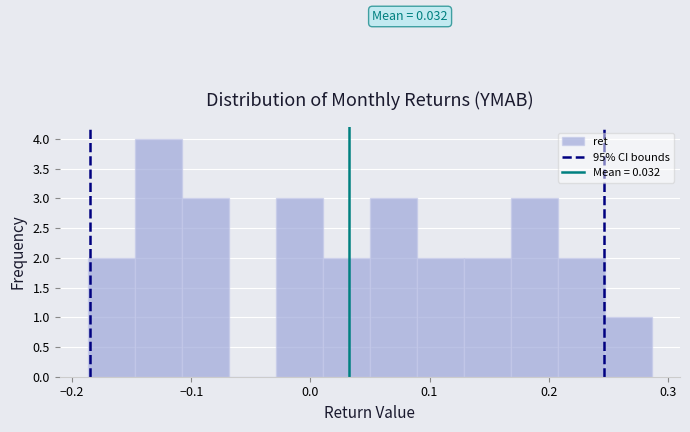

Read against the x-axis, roughly where is the centre of the tallest bar?

-0.13